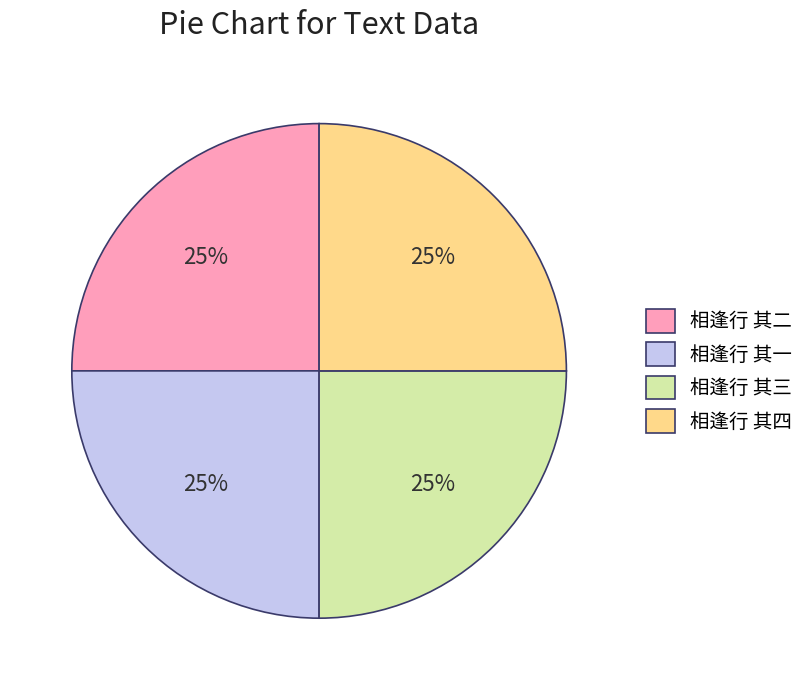

True or false: 相逢行 其四 accounts for 18% of the total.

False